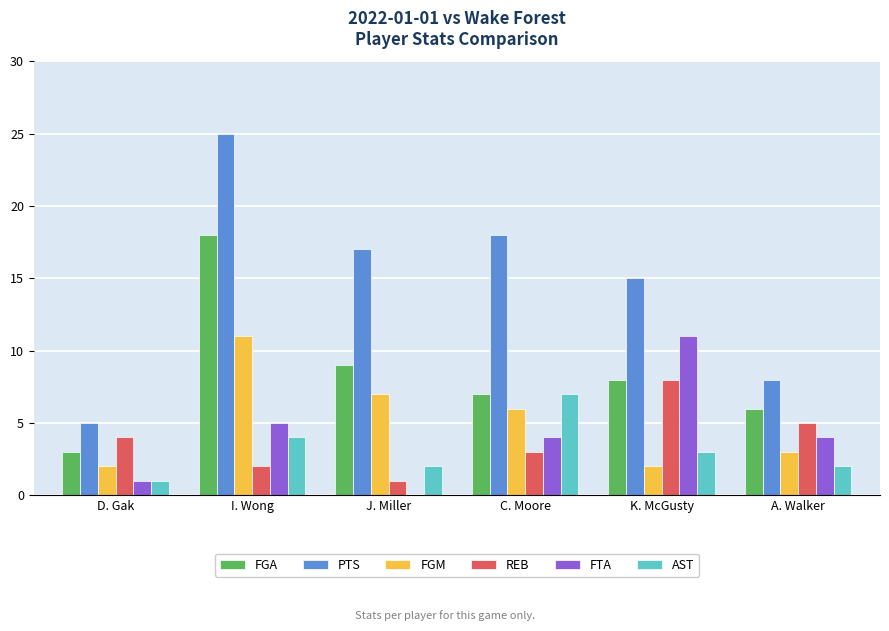

Is it true that FTA equals 1 at D. Gak?

True